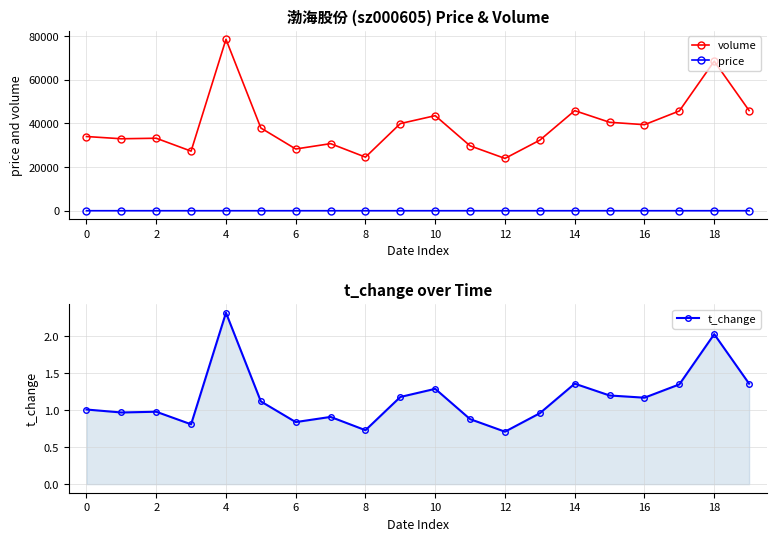

What is the sum of all volume values?

781710.0